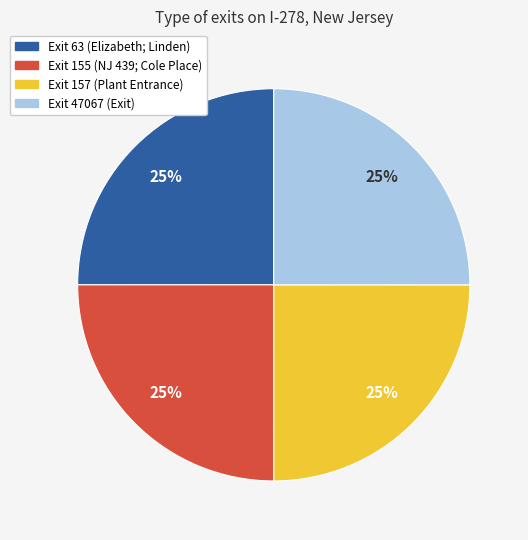

Is there a majority slice in this chart?

No